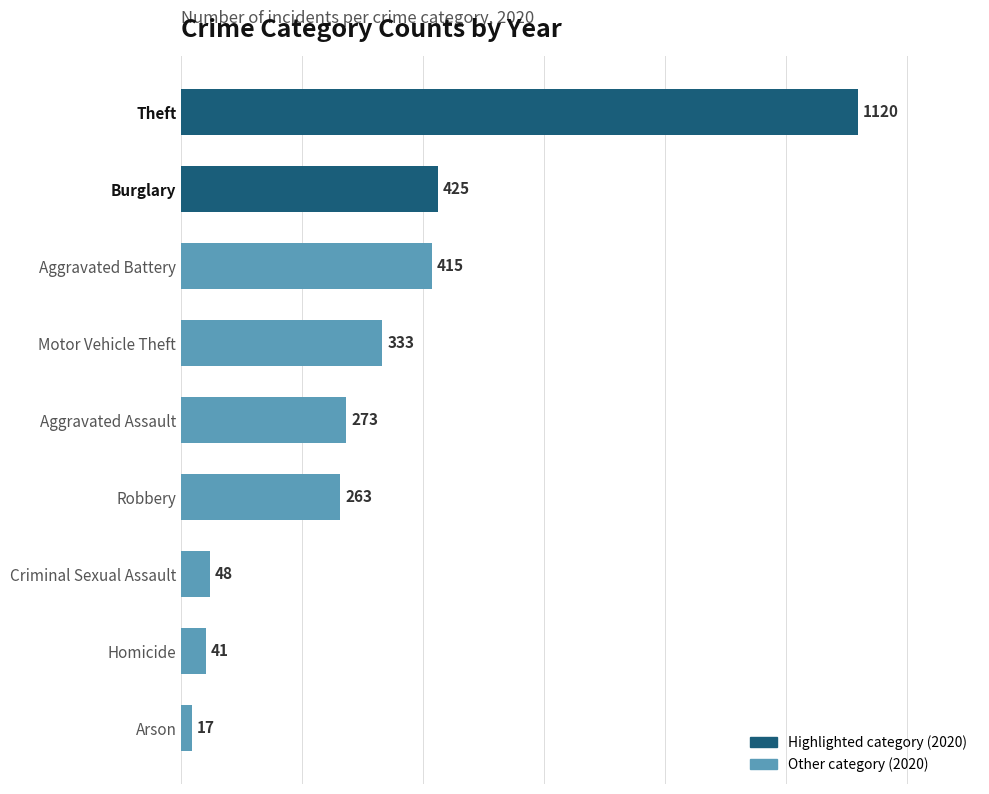

Which category has the lowest value across all series?

Arson